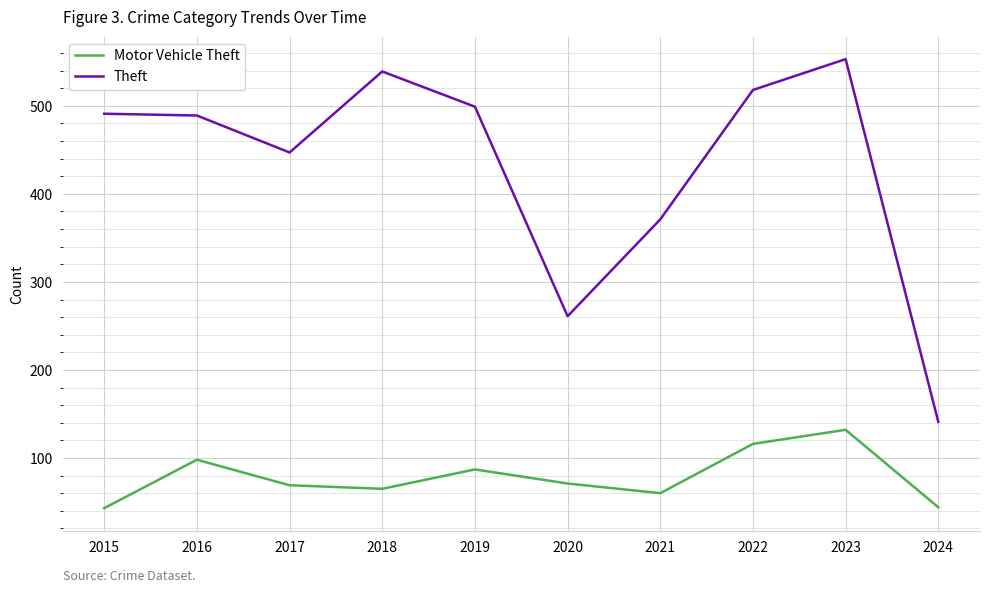

Which series has the largest total across all categories?

Theft